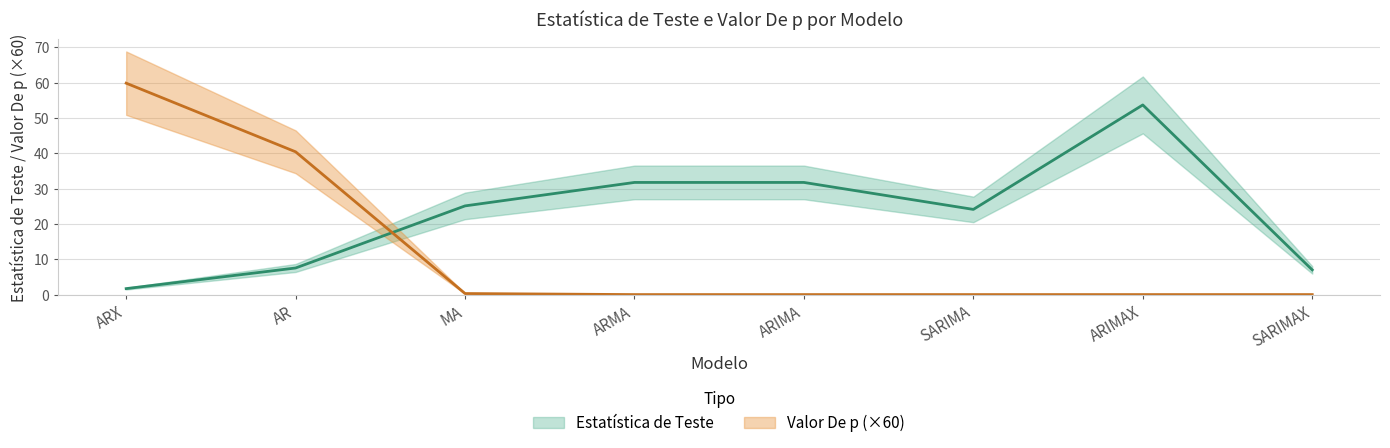

Reading left to right, transcribe all the data shown in this chart.

Estatística de Teste: ARX=1.7	AR=7.5	MA=25.1	ARMA=31.8	ARIMA=31.8	SARIMA=24.1	ARIMAX=53.7	SARIMAX=7.0
Valor De p: ARX=59.9	AR=40.4	MA=0.3	ARMA=0.0	ARIMA=0.0	SARIMA=0.0	ARIMAX=0.0	SARIMAX=0.0